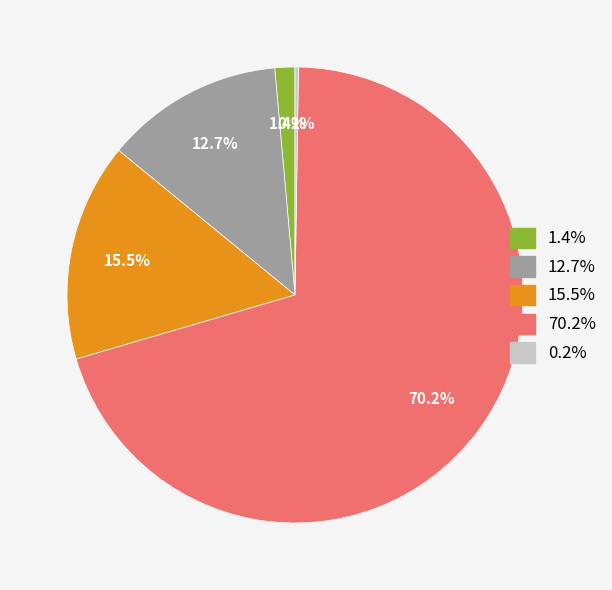

Is there a majority slice in this chart?

Yes